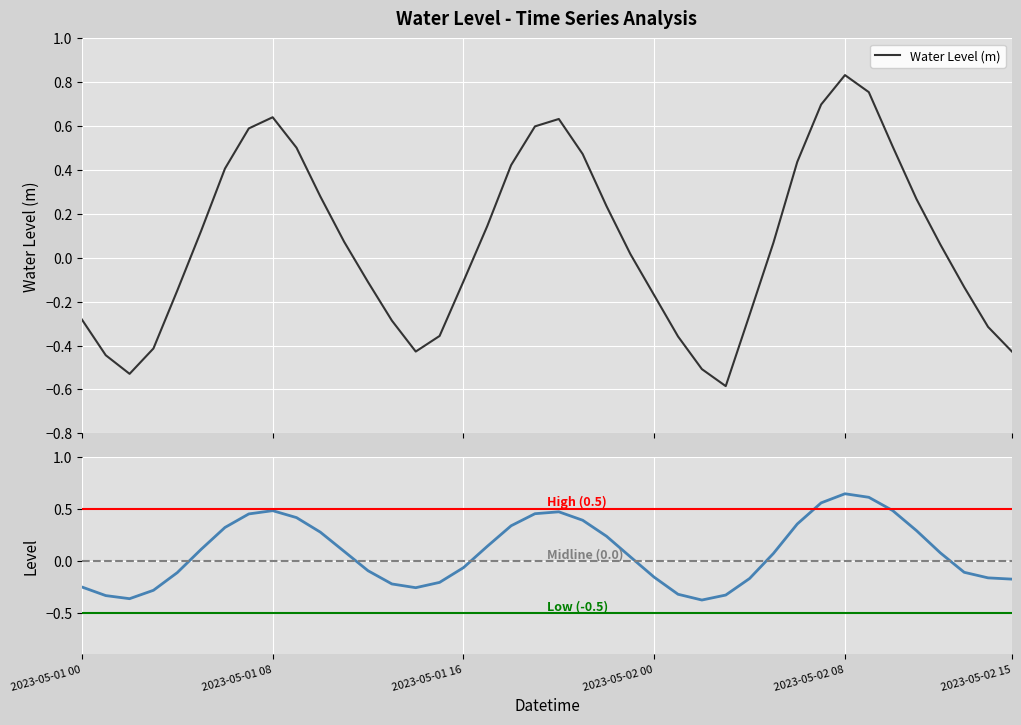

Reading left to right, transcribe all the data shown in this chart.

-0.3	-0.4	-0.5	-0.4	-0.1	0.1	0.4	0.6	0.6	0.5	0.3	0.1	-0.1	-0.3	-0.4	-0.4	-0.1	0.1	0.4	0.6	0.6	0.5	0.2	0.0	-0.2	-0.4	-0.5	-0.6	-0.3	0.1	0.4	0.7	0.8	0.8	0.5	0.3	0.1	-0.1	-0.3	-0.4